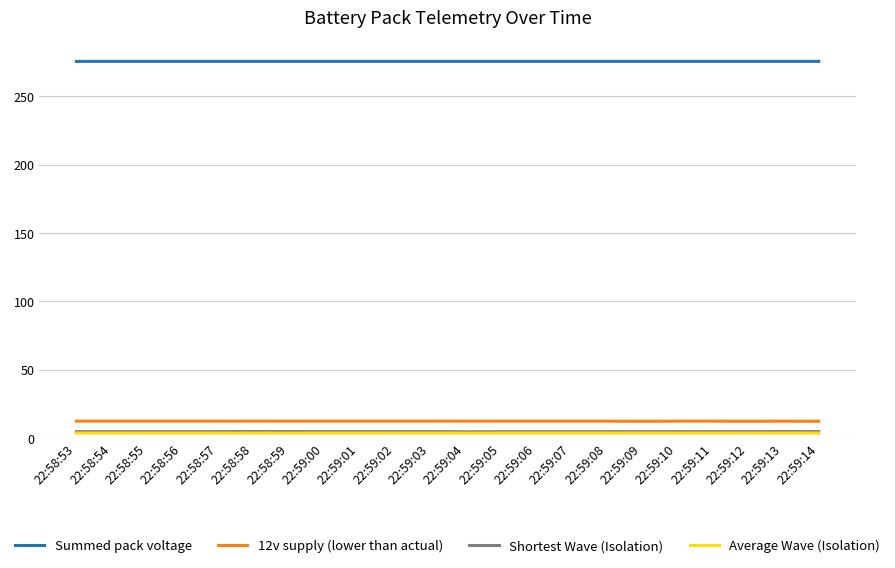

What position from the right is 22:59:09?

6